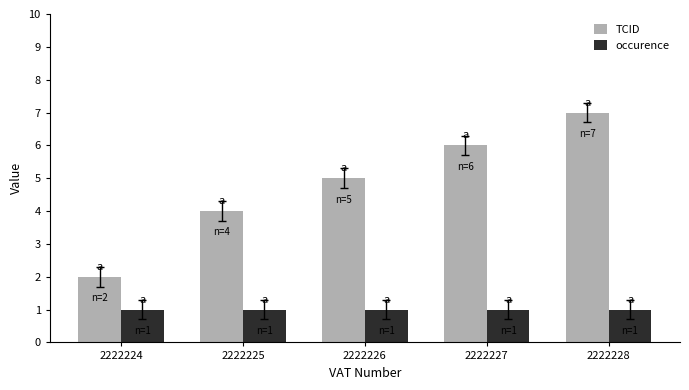

Does the chart contain any negative values?

No